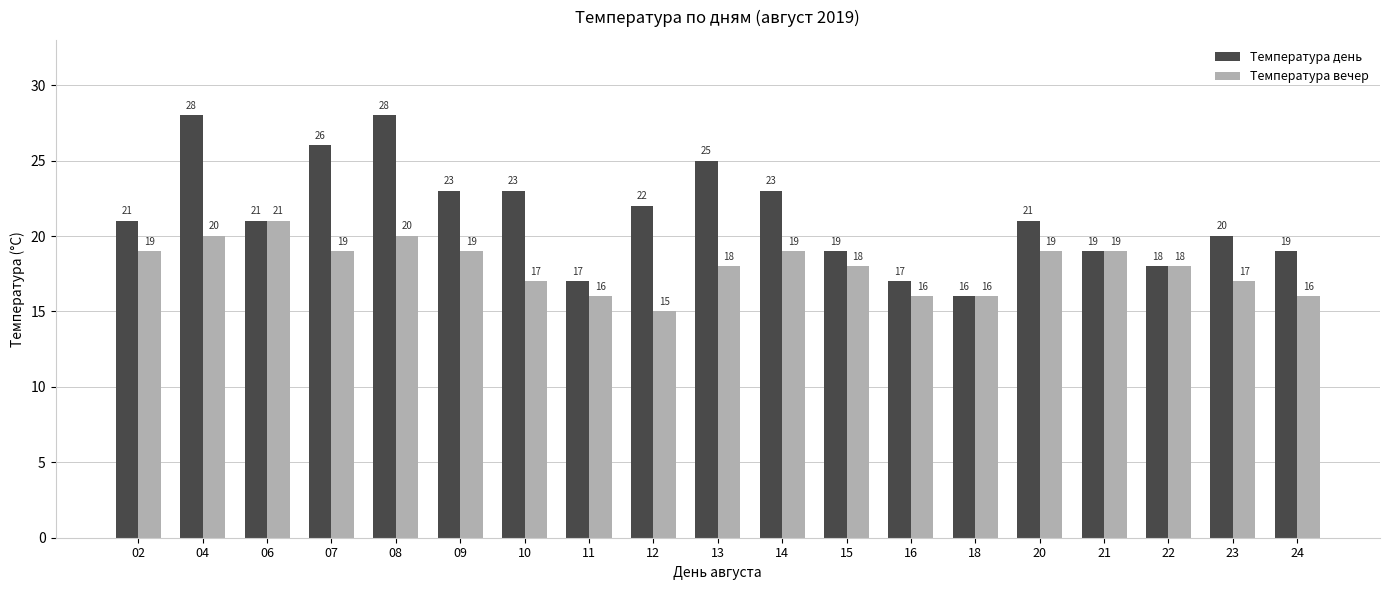

How many groups of bars are there?

19